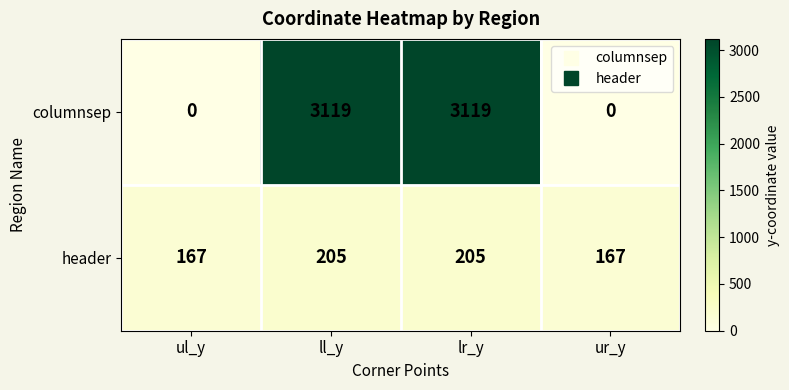

Count the columnsep values in the range 0 to 3119.

4